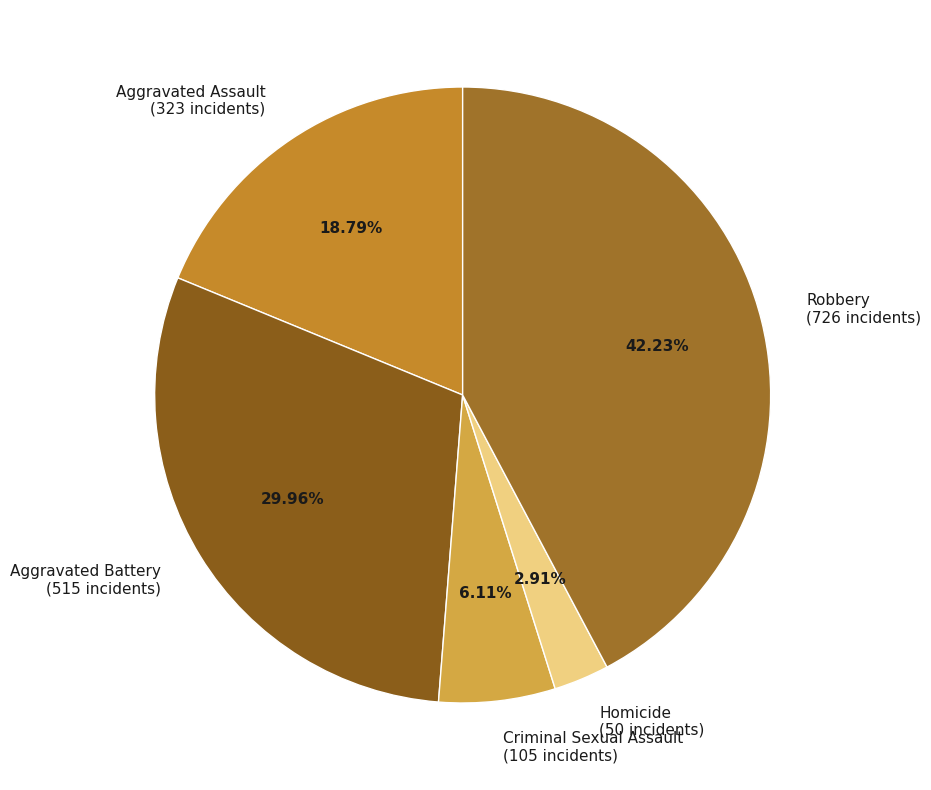

Which category has the biggest portion of the pie?

Robbery